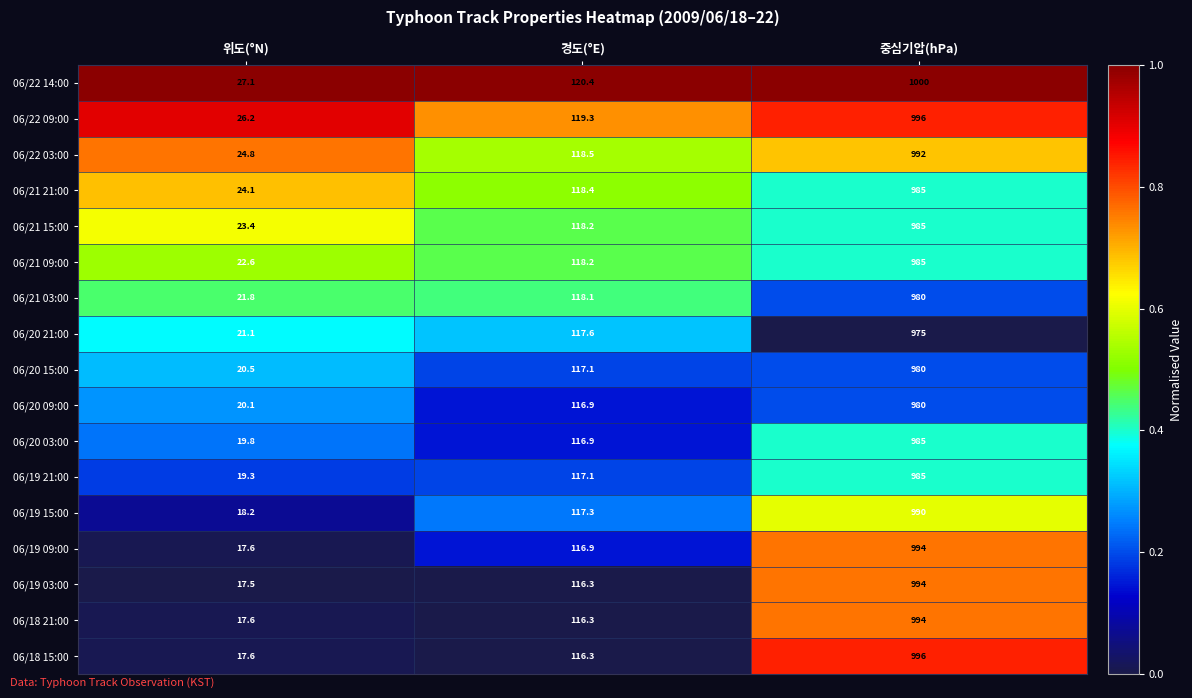

What is the total value across all series at 중심기압(hPa)?

16796.0